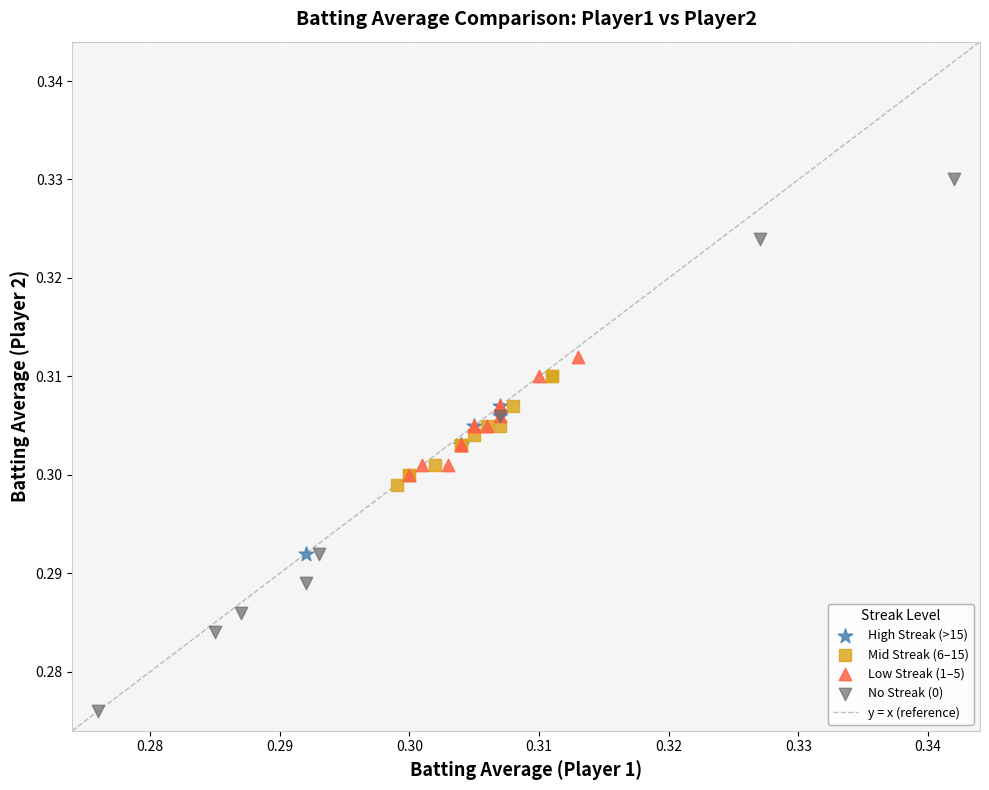

Which series has the widest spread of Y values?

No Streak (0)